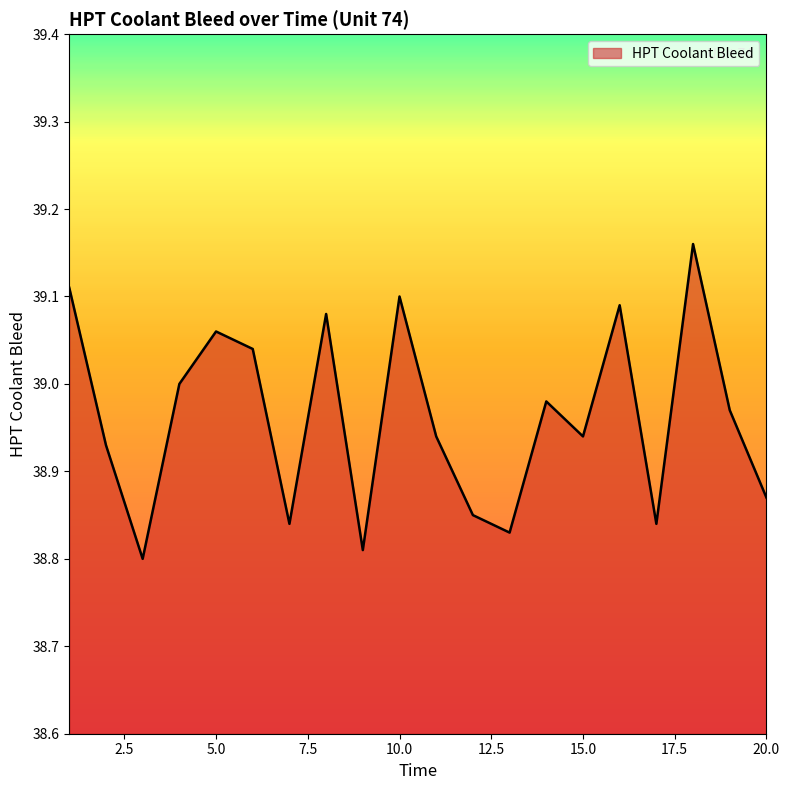

What is the difference between the maximum and minimum values?

0.4